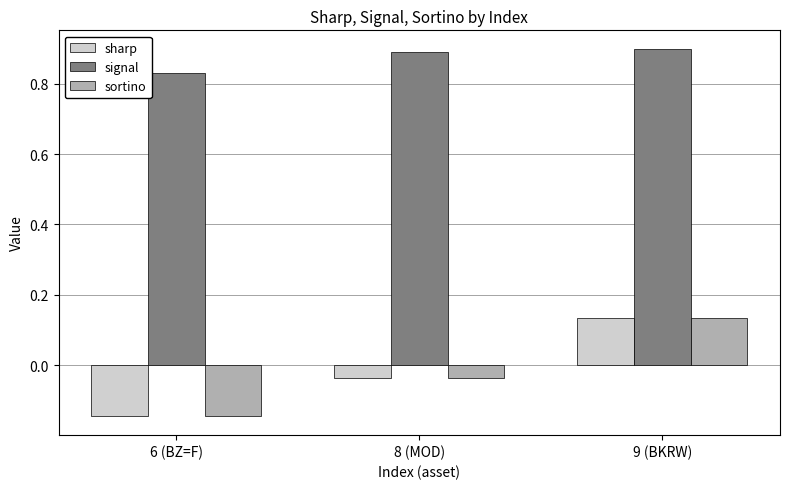

How many sortino values are between 0 and 1?

1